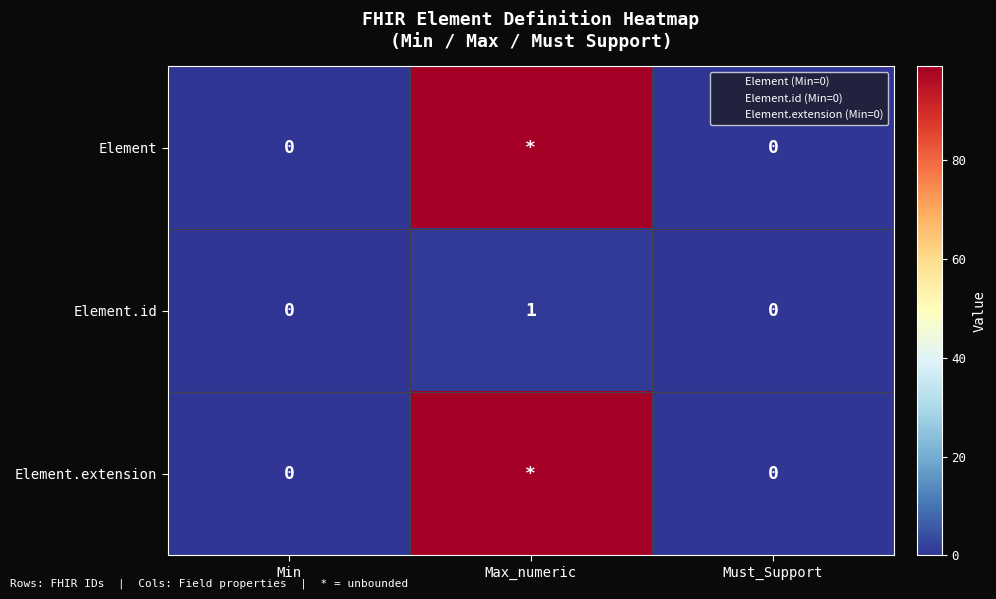

Rank the series at Must_Support from lowest to highest value.

Element, Element.id, Element.extension